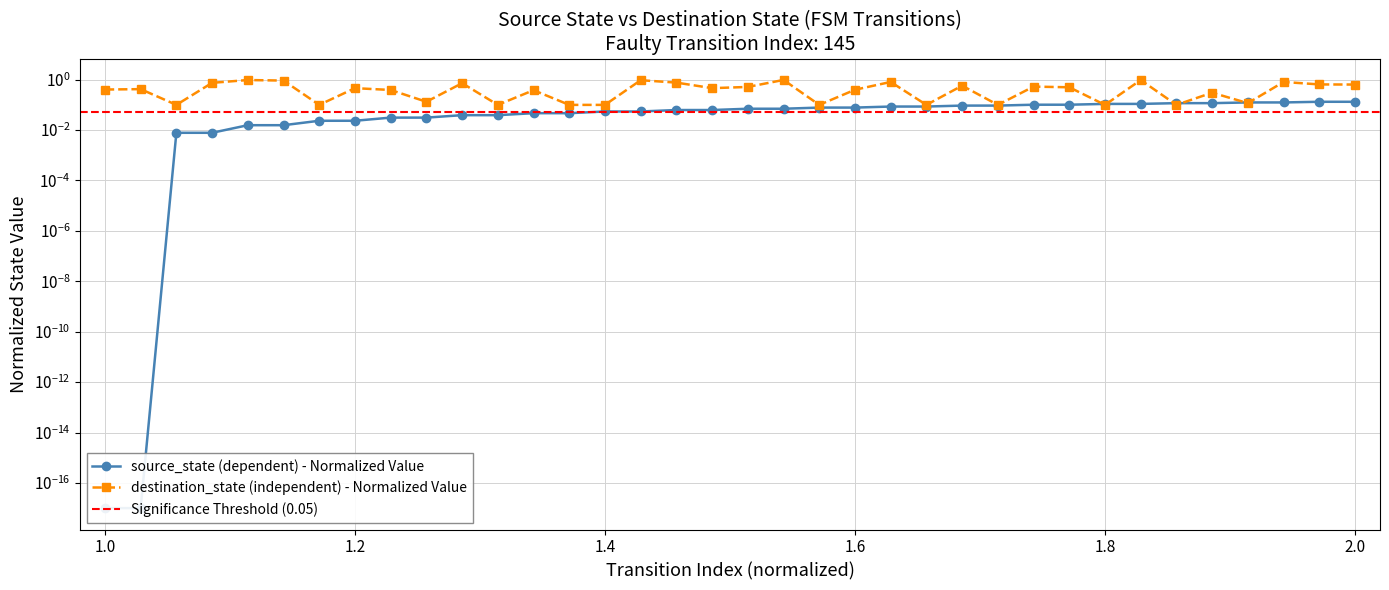

Reading left to right, extract all data points from this chart.

source_state: 0.0	0.0	0.0	0.0	0.0	0.0	0.0	0.0	0.0	0.0	0.0	0.0	0.0	0.0	0.1	0.1	0.1	0.1	0.1	0.1	0.1	0.1	0.1	0.1	0.1	0.1	0.1	0.1	0.1	0.1	0.1	0.1	0.1	0.1	0.1	0.1
destination_state: 0.4	0.4	0.1	0.8	1.0	0.9	0.1	0.5	0.4	0.1	0.7	0.1	0.4	0.1	0.1	1.0	0.8	0.5	0.5	1.0	0.1	0.4	0.8	0.1	0.6	0.1	0.5	0.5	0.1	1.0	0.1	0.3	0.1	0.8	0.6	0.6